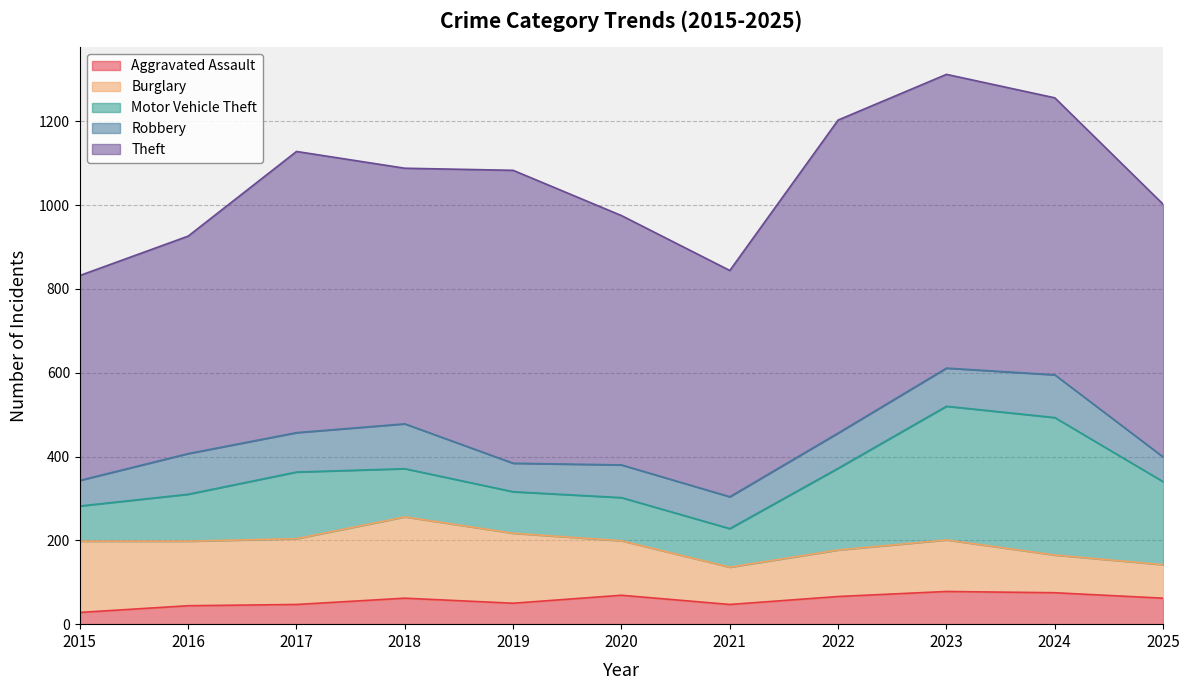

How many distinct data groups are displayed?

5